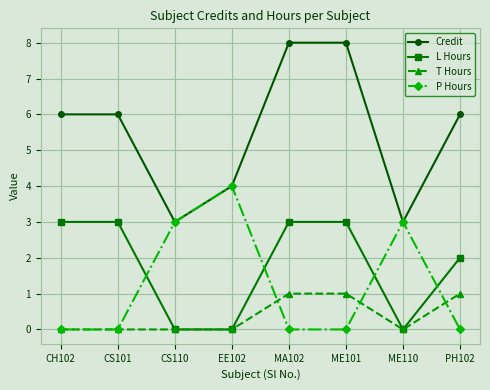

What is the total value across all series at PH102?

9